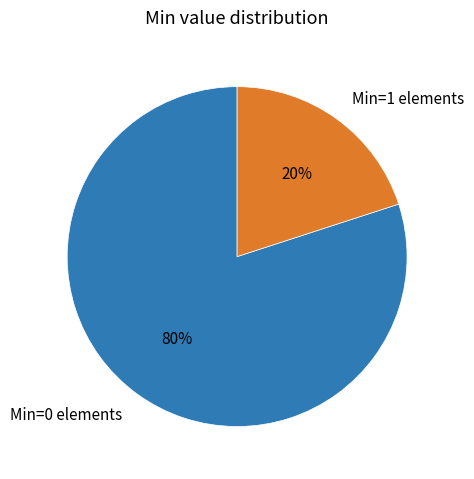

The Min=0 elements slice represents 69% of the pie. True or false?

False